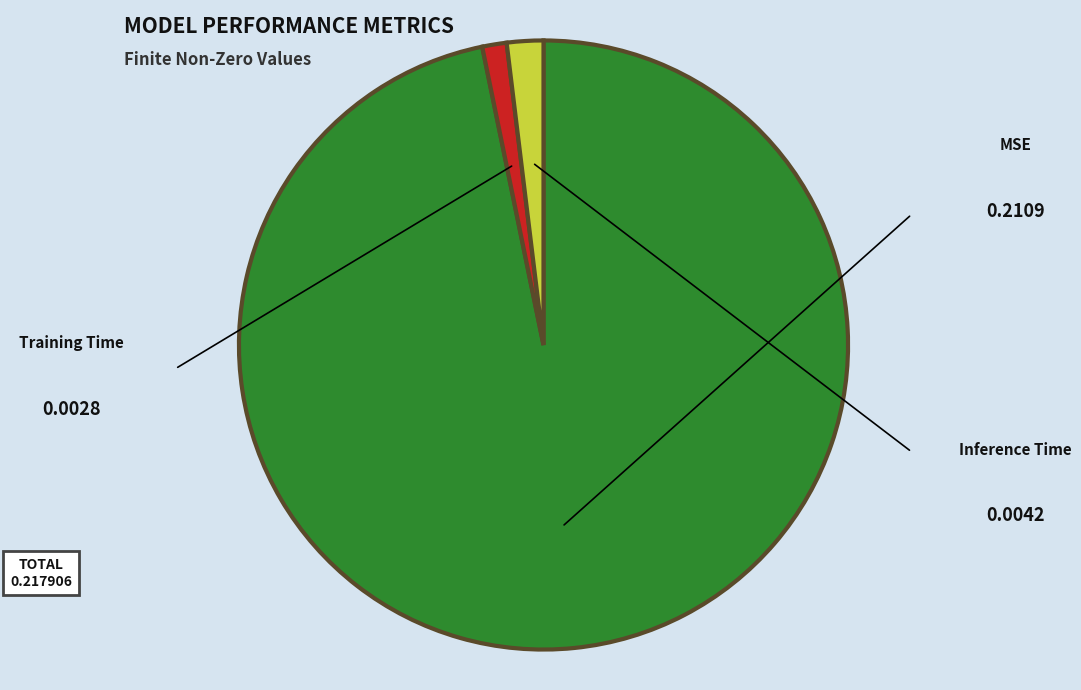

Which has a higher value, Inference Time or MSE?

MSE